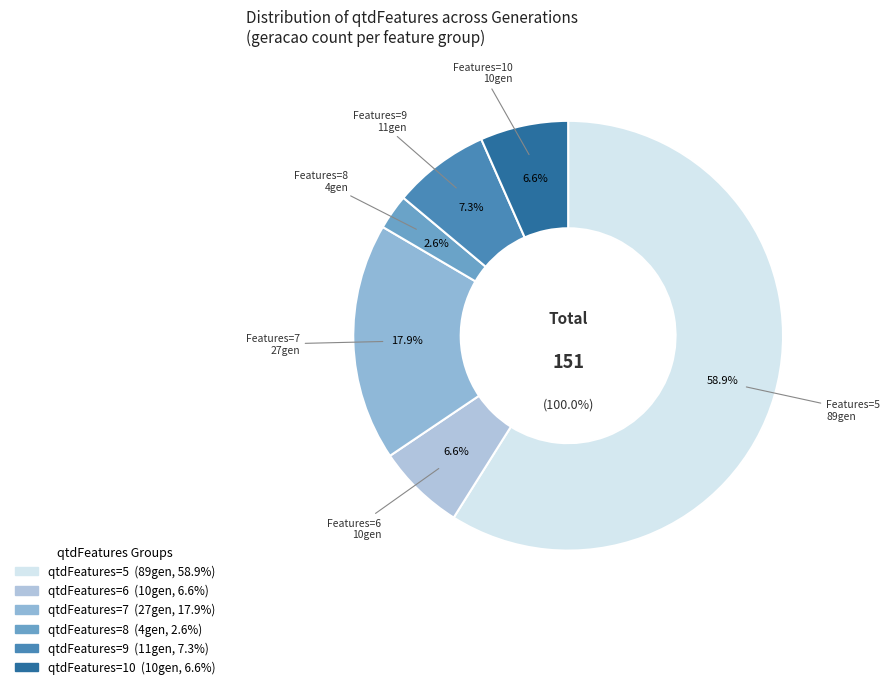

What is the change in value from 5 to 10?

-79